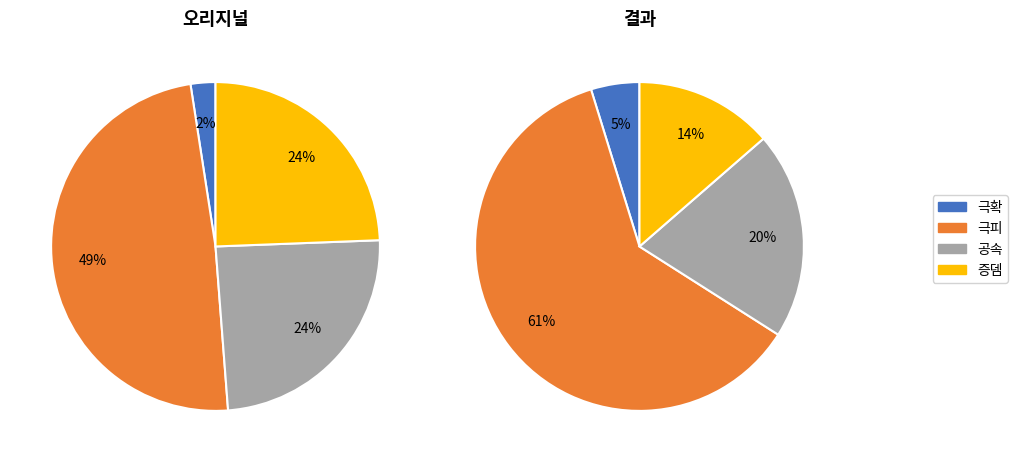

Approximately how many times larger is the value at 극피 compared to 공속?

2.0